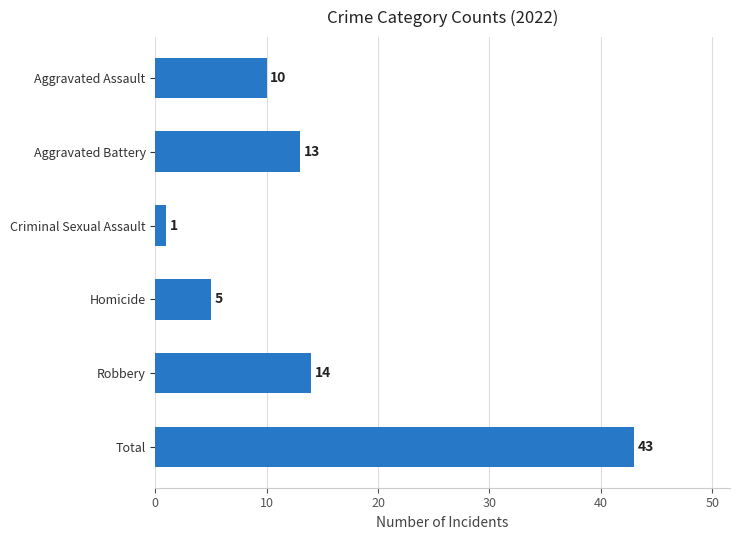

Reading bottom to top, transcribe all the data shown in this chart.

Total=43	Robbery=14	Homicide=5	Criminal Sexual Assault=1	Aggravated Battery=13	Aggravated Assault=10